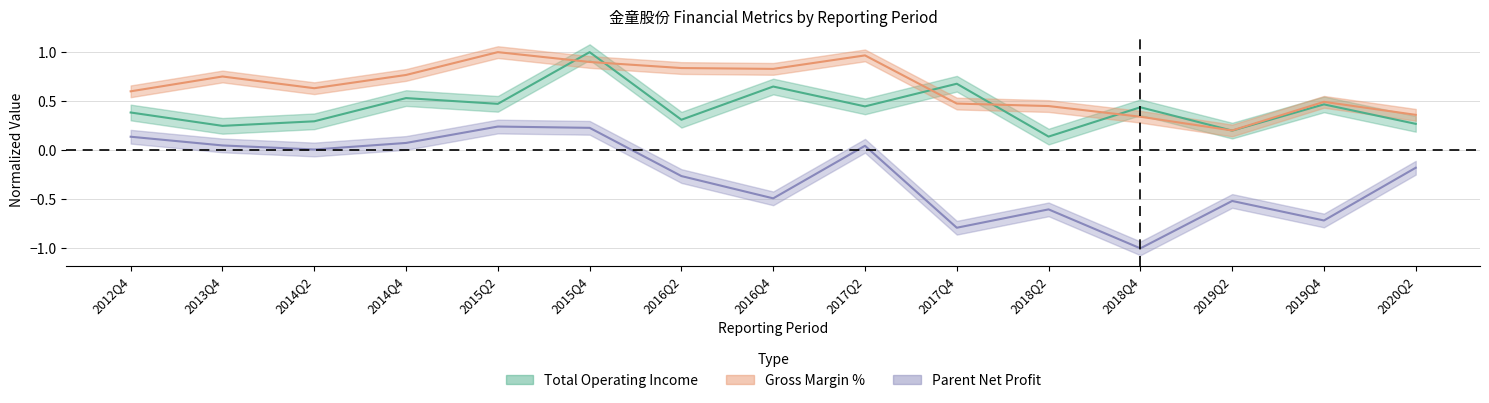

Where is total_operate_income nearest to the value 0?

2018Q2